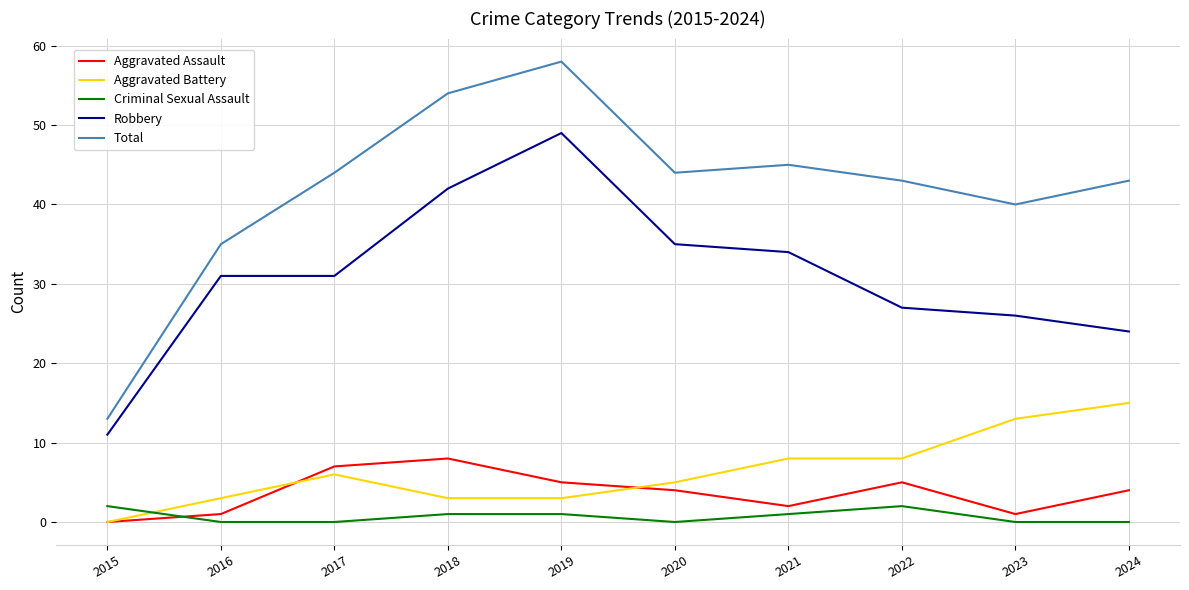

What is the greatest value displayed?

58